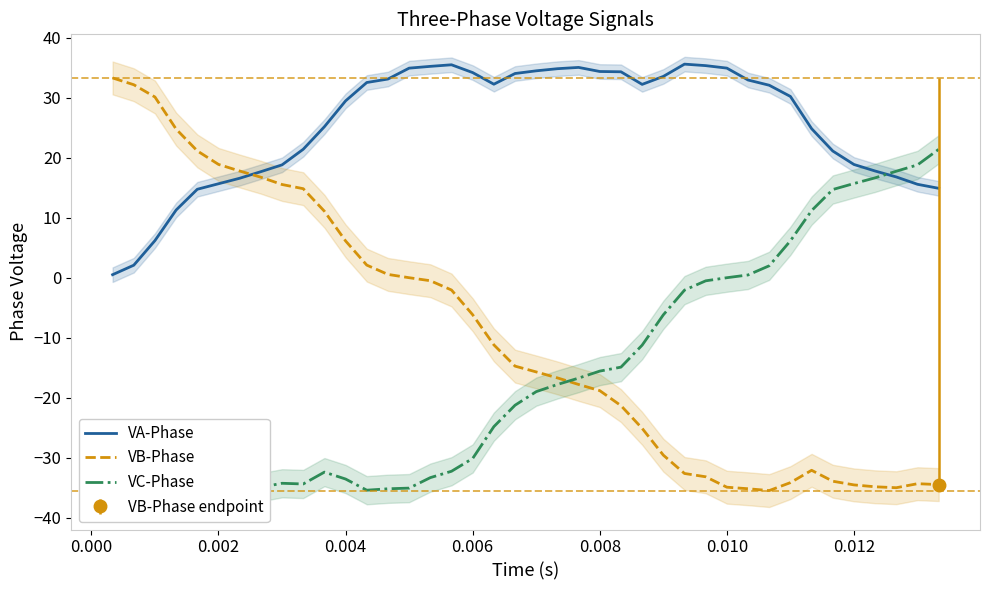

After their last crossing, which series has the higher values: VB-Phase or VA-Phase?

VA-Phase